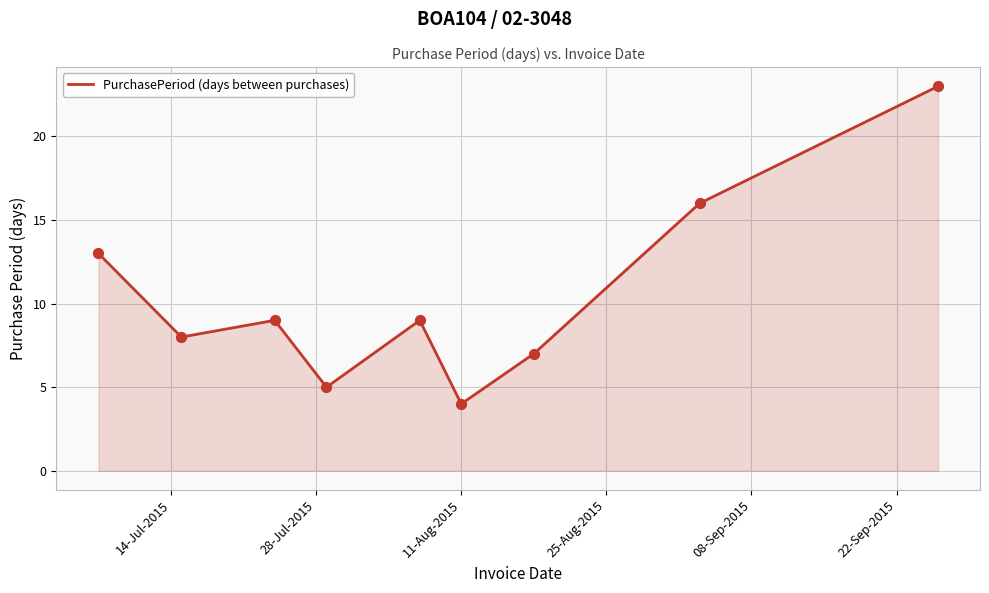

What is the smallest value displayed?

4